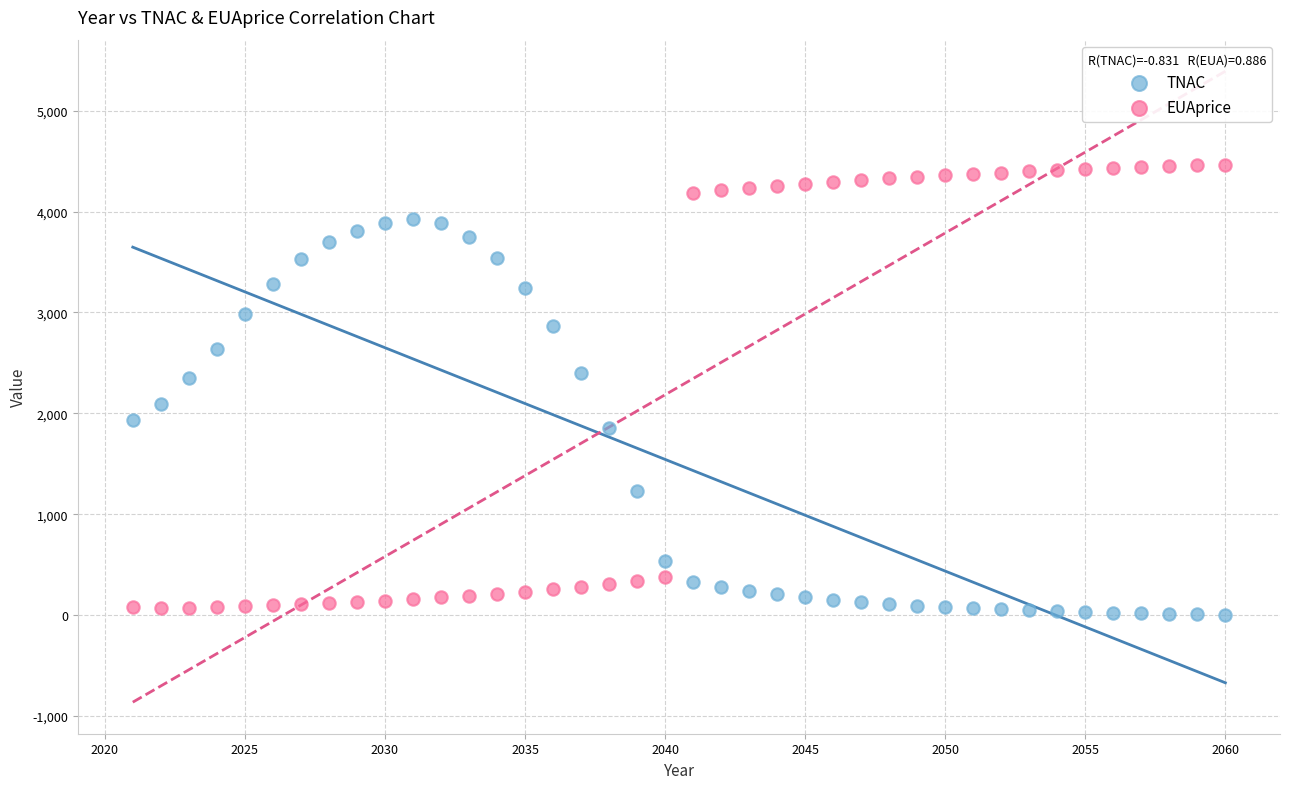

Which series reaches the maximum Y coordinate?

EUAprice